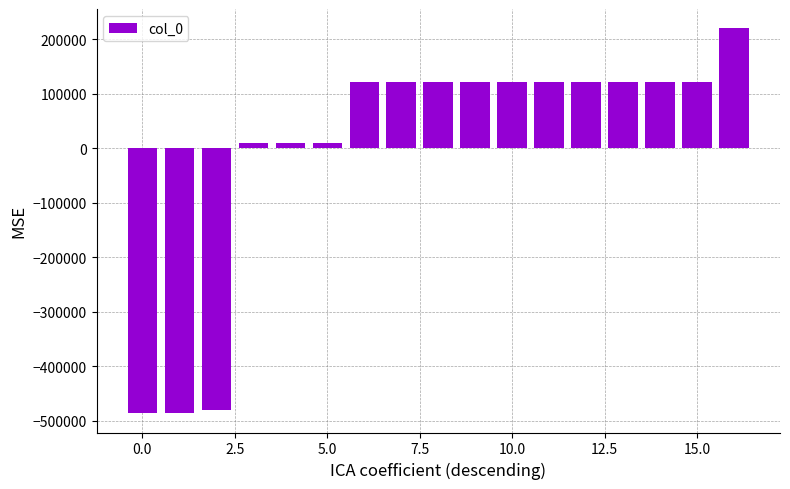

What is the difference between the maximum and minimum values?

706133.0